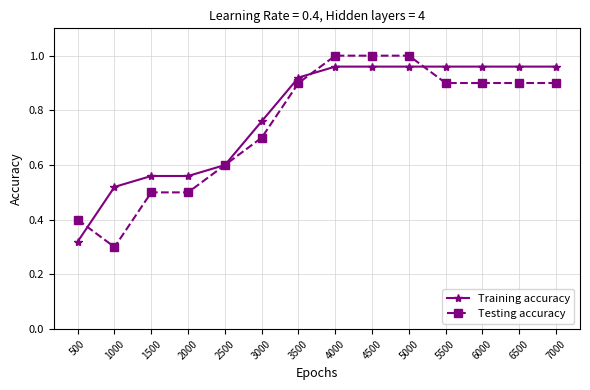

Which series changed the most between 500 and 3000?

Training accuracy